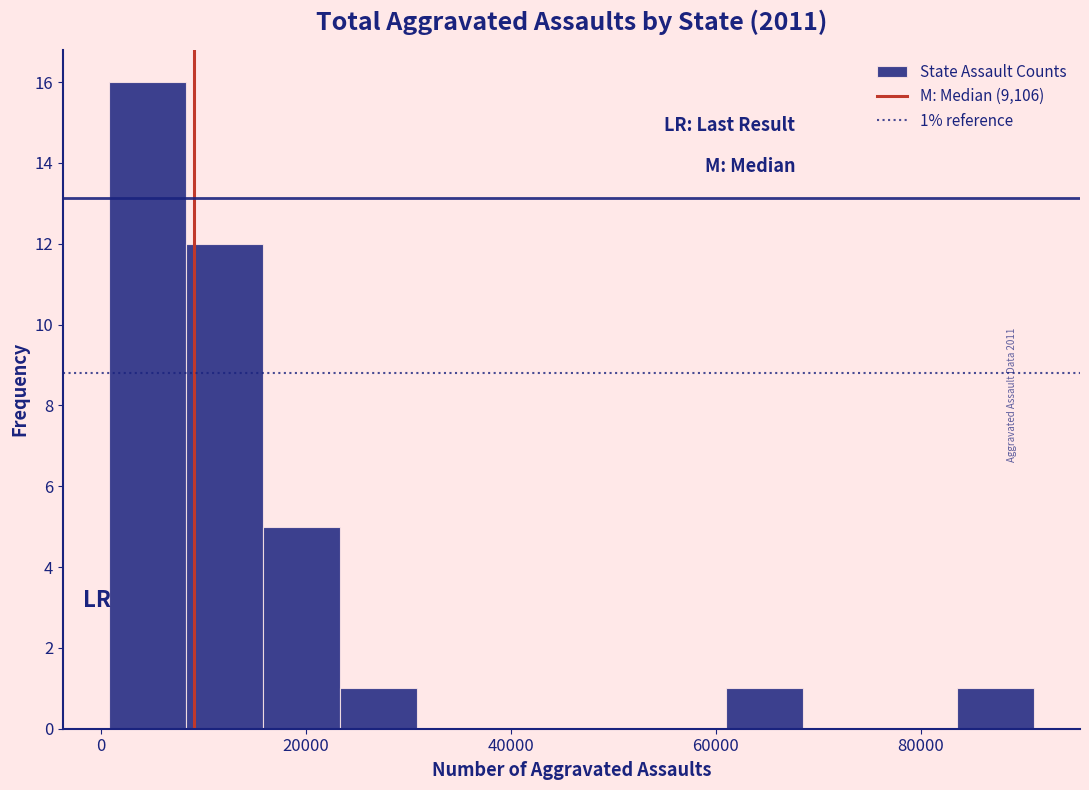

Around what value on the x-axis is the tallest bar? Give the approximate position of its centre, as read against the axis.

4000